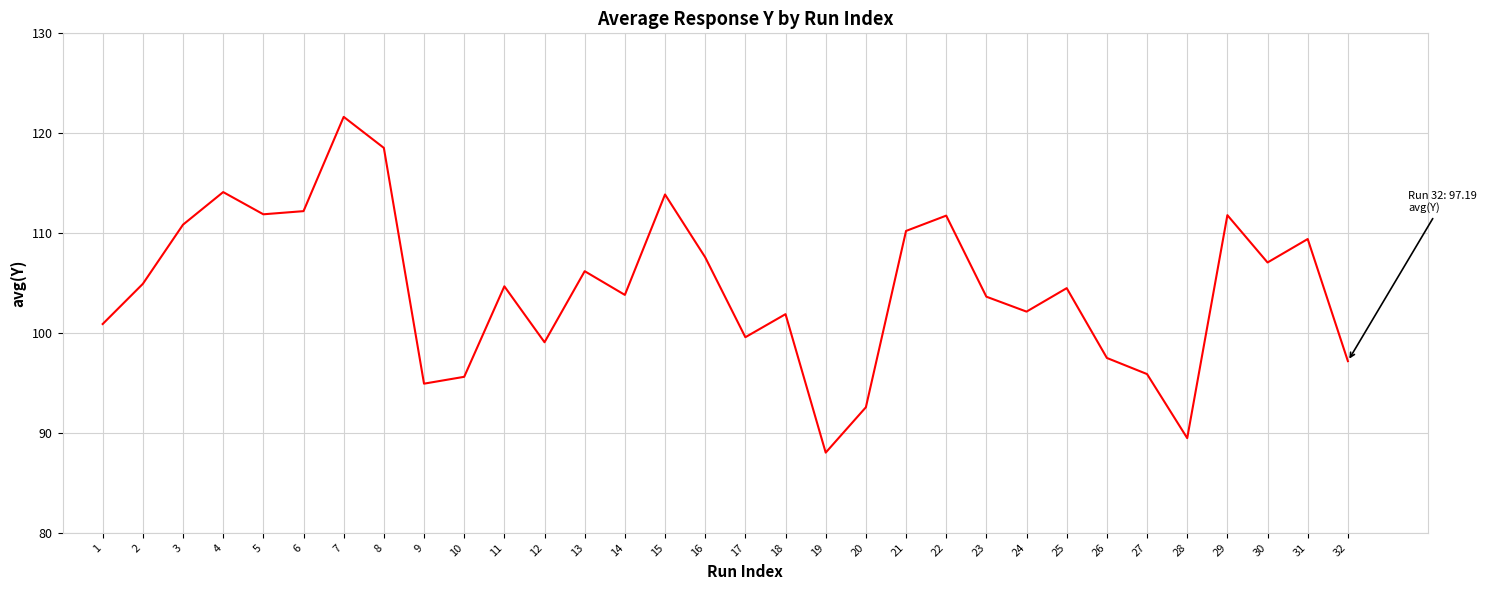

What is the ratio of the value at 31 to the value at 13?

1.0